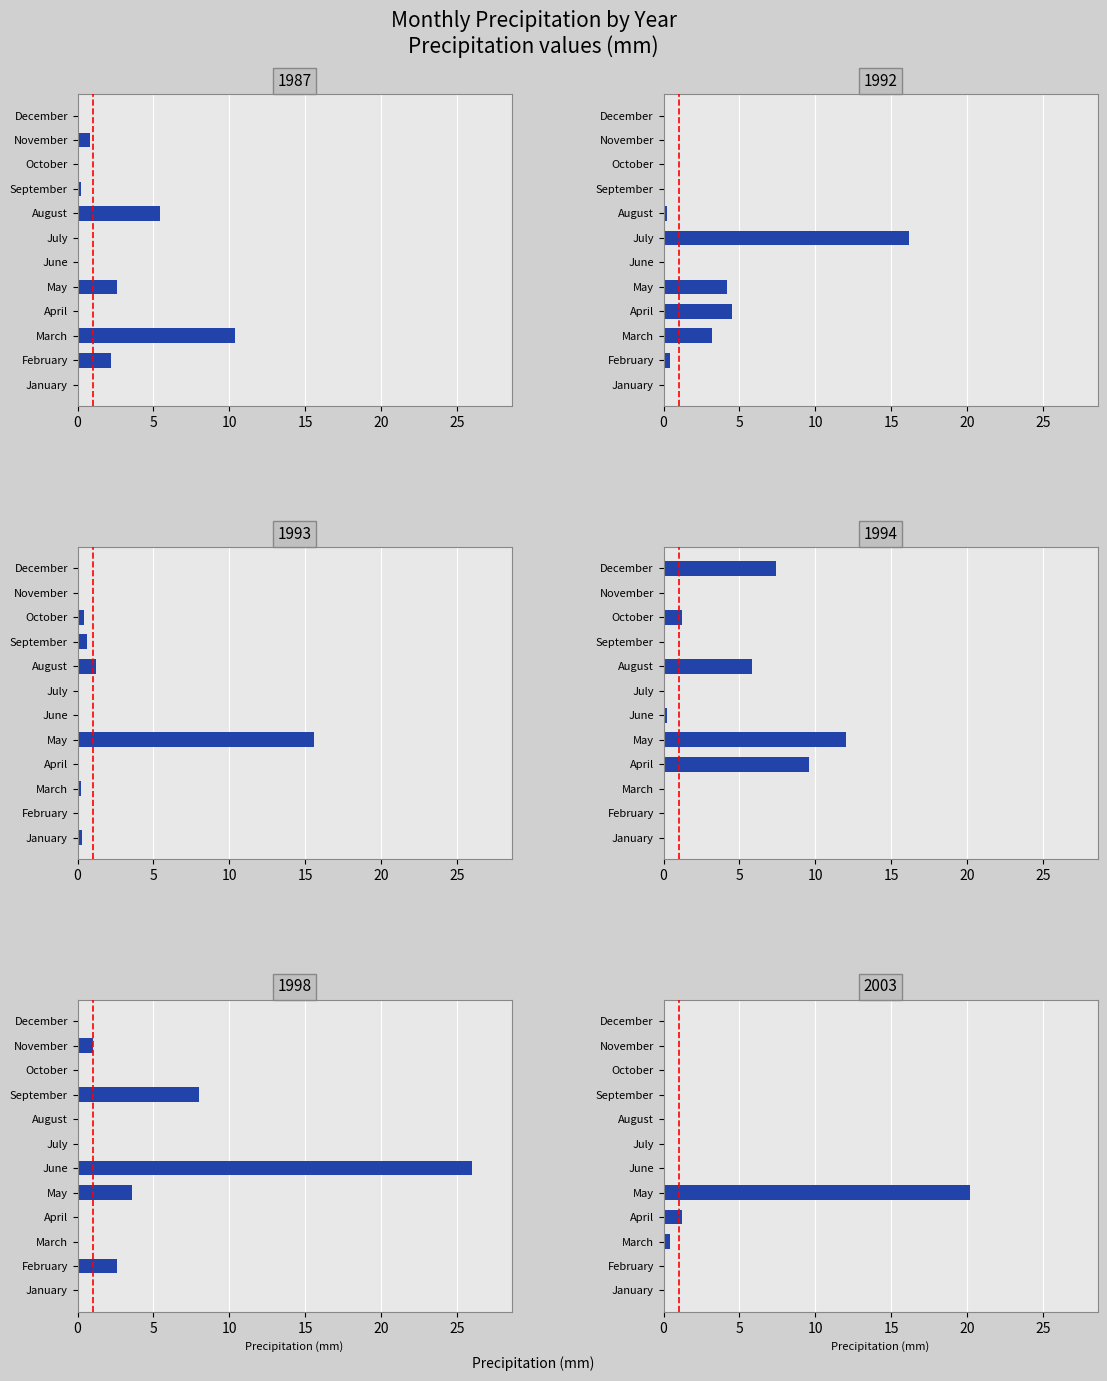

What is the spread (max minus min) of values at June?

26.0